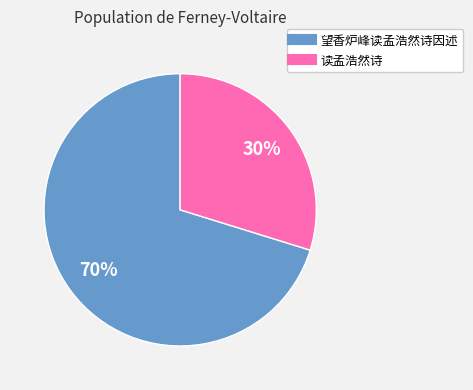

Which has a higher value, 读孟浩然诗 or 望香炉峰读孟浩然诗因述?

望香炉峰读孟浩然诗因述